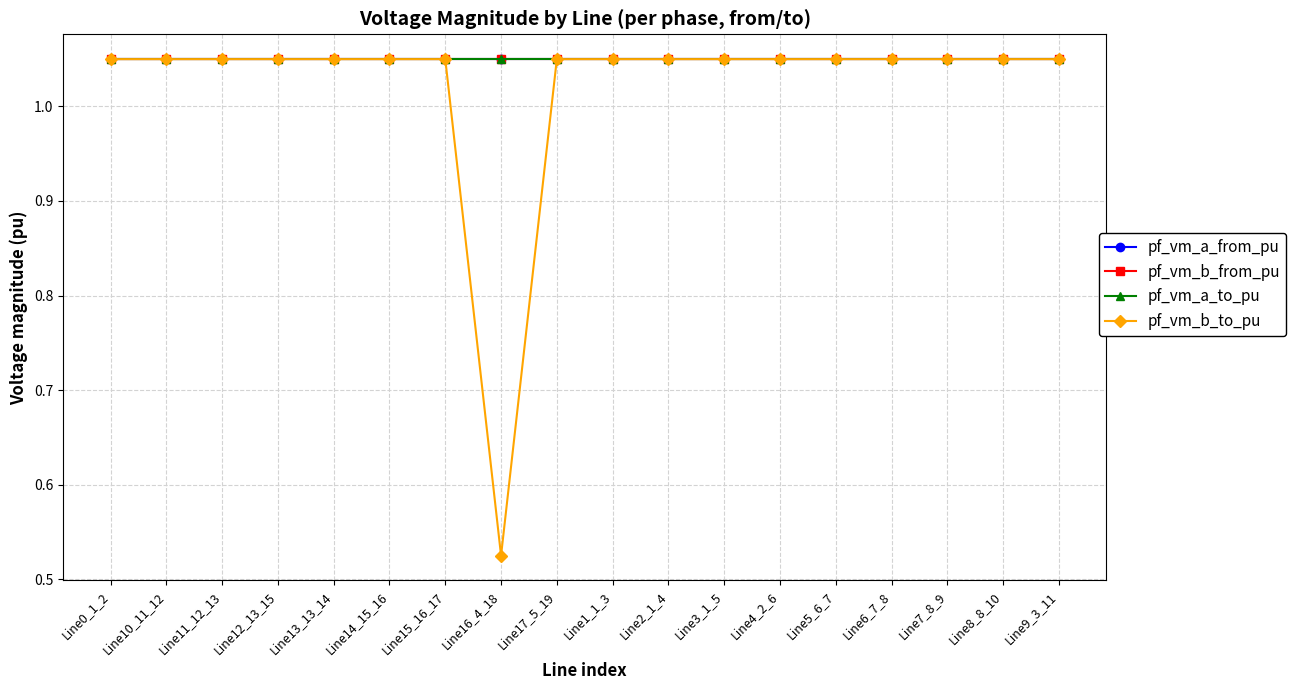

What is the difference between the second highest and minimum values in the pf_vm_b_to_pu series?

0.5